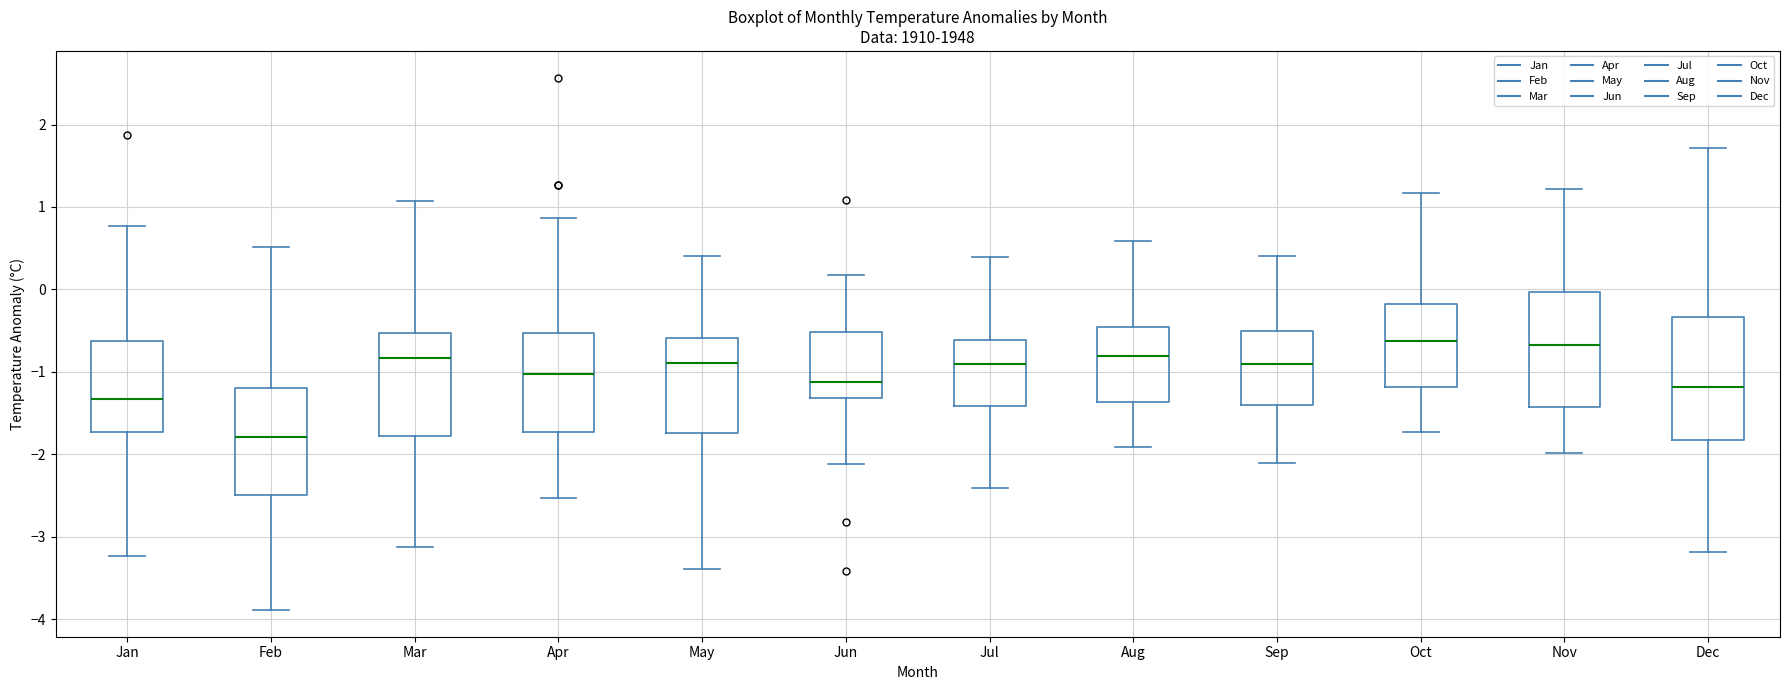

Where does the median line of the box for Nov sit on the y-axis? The values are not printed on the chart, so give them approximately, as read against the axis.

-0.7